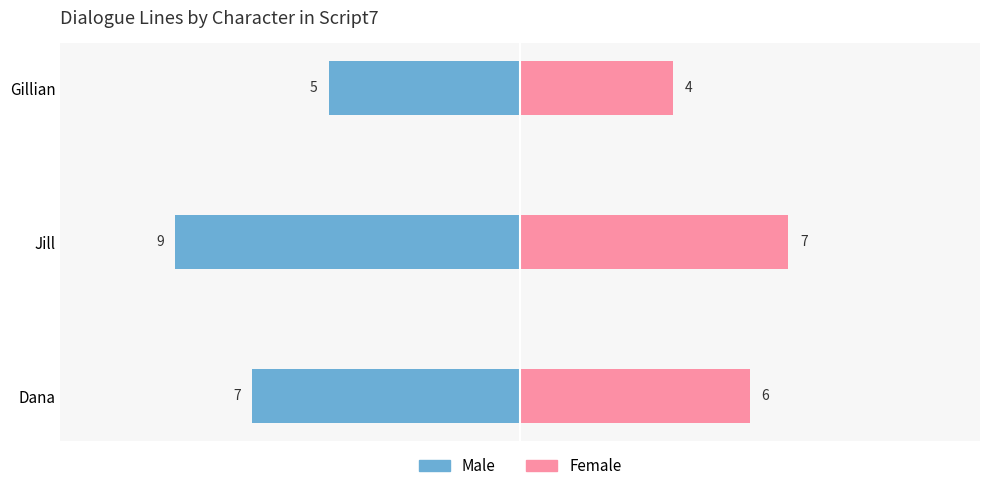

What is the minimum value shown in the chart?

-9